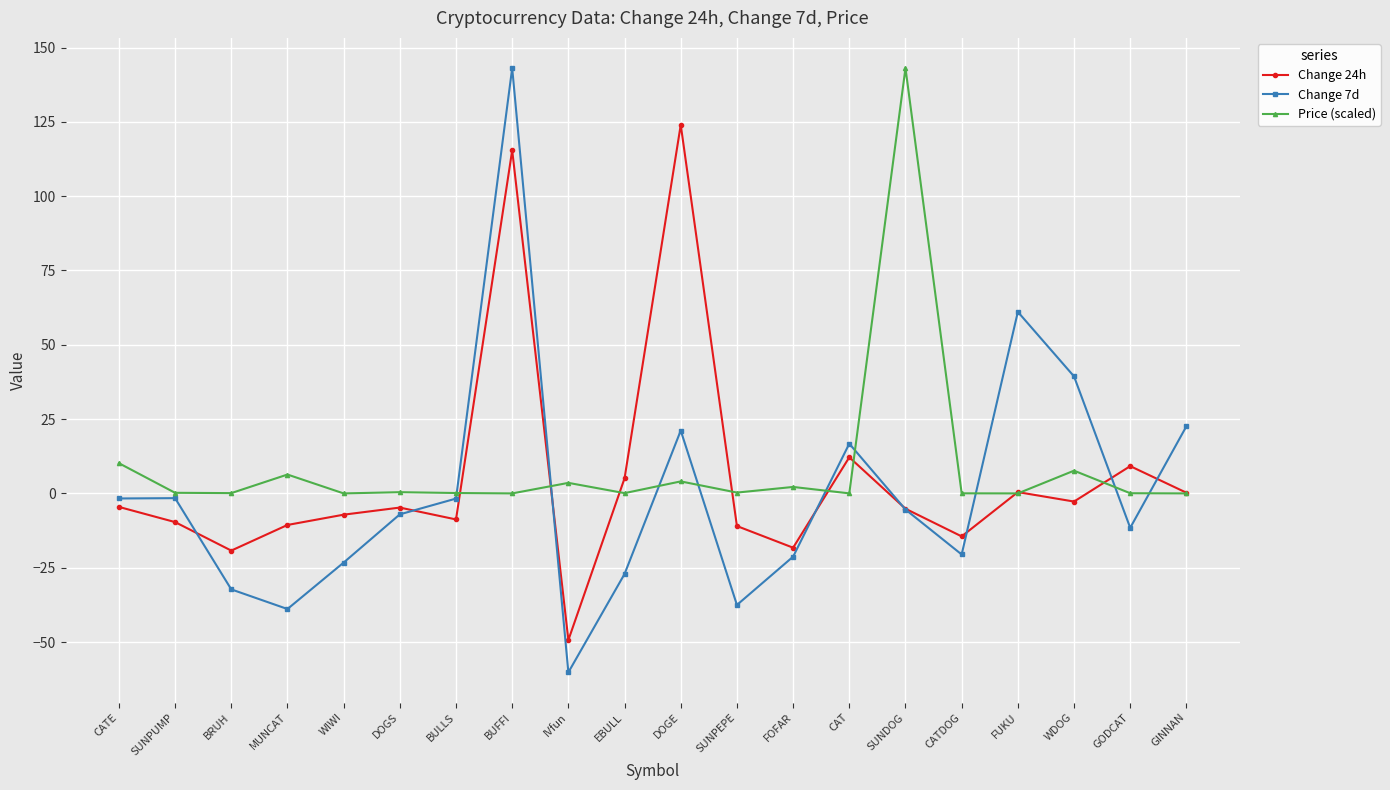

What is the label of the 13th point from the left?

FOFAR